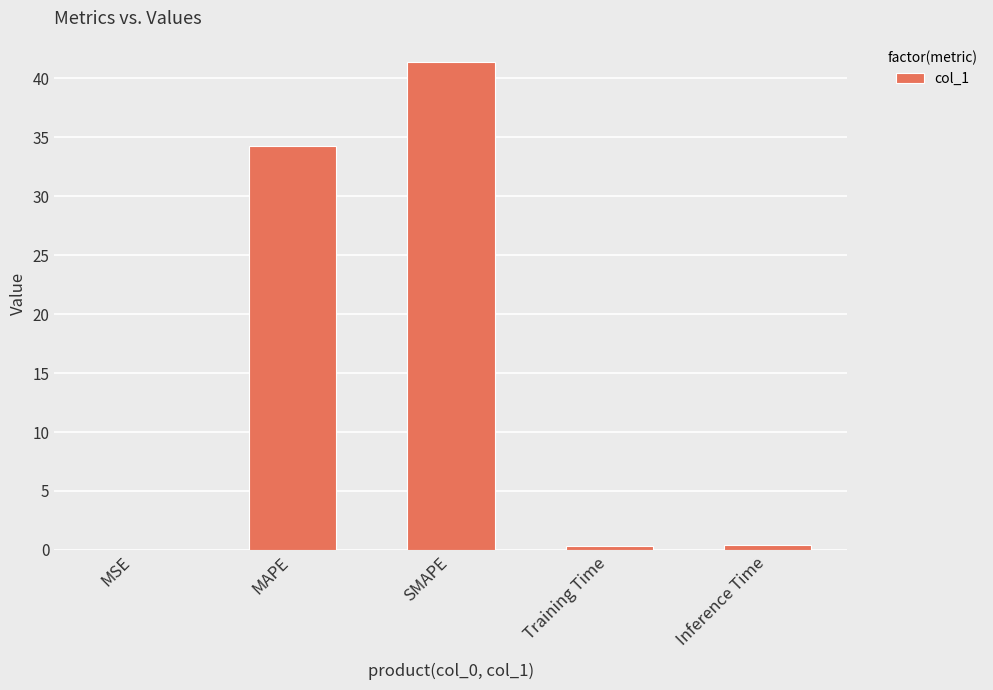

What is the ratio of the value at SMAPE to the value at MAPE?

1.2